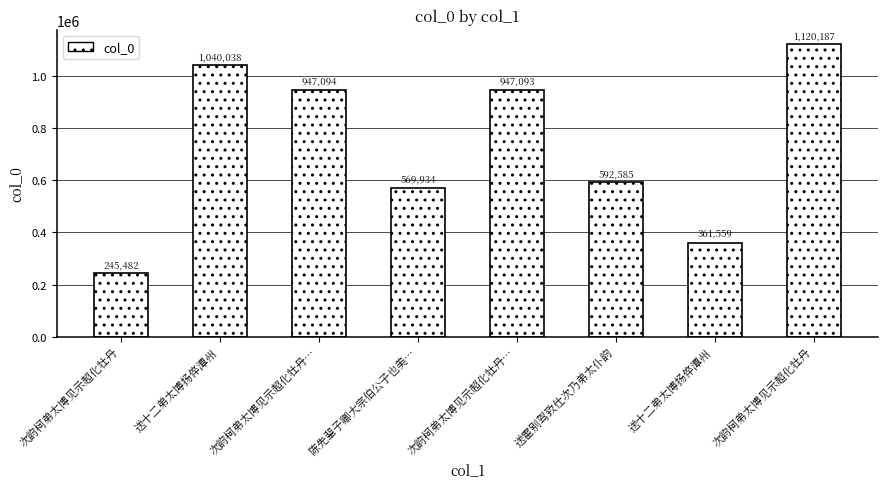

What is the difference between the second highest and minimum values?

794556